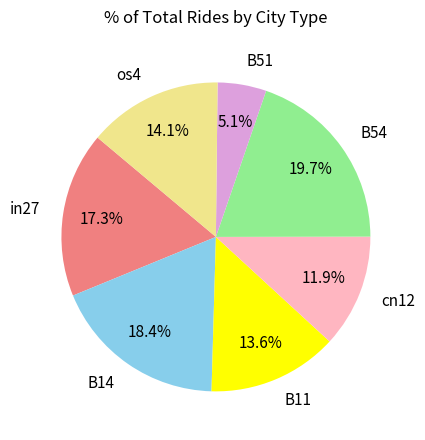

Does any single category account for the majority?

No